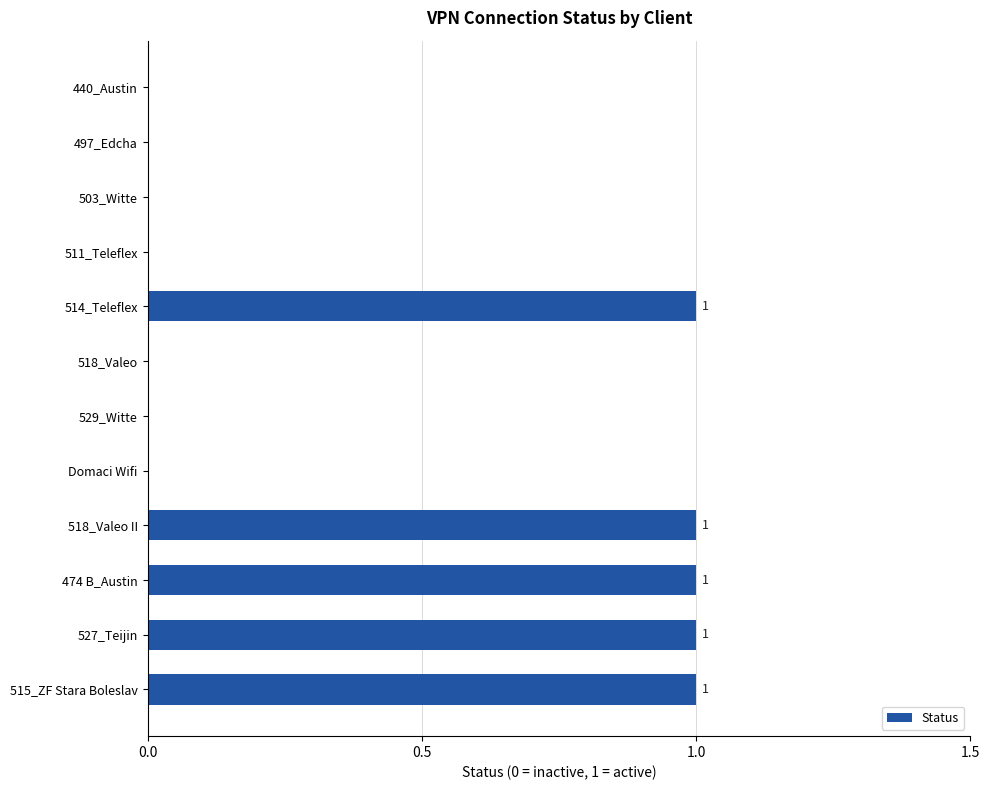

True or false: the data shows 1 at 474 B_Austin.

True